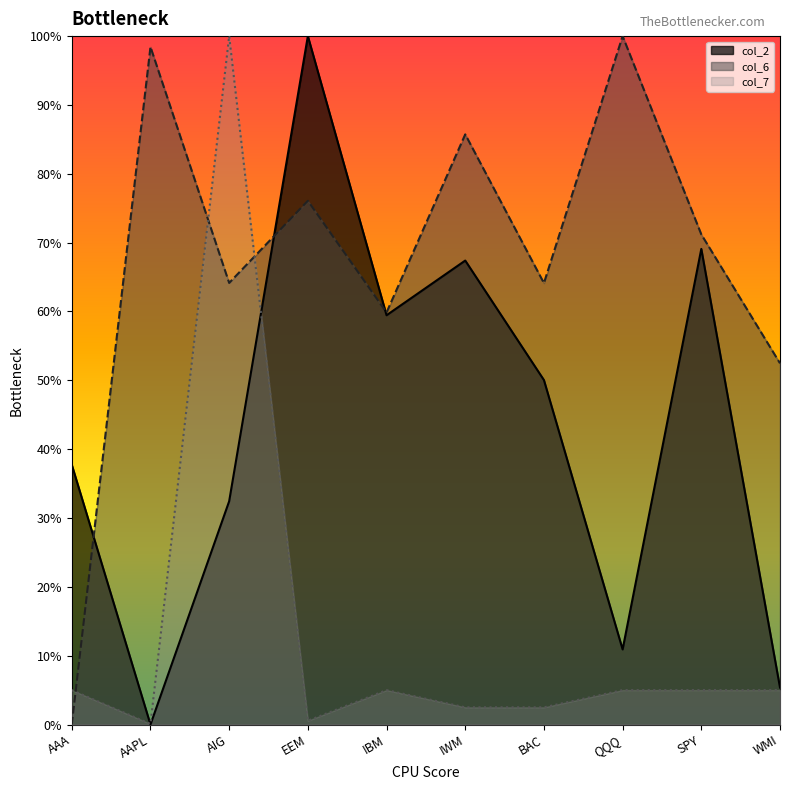

Which category has the highest value in the col_7 series?

AIG